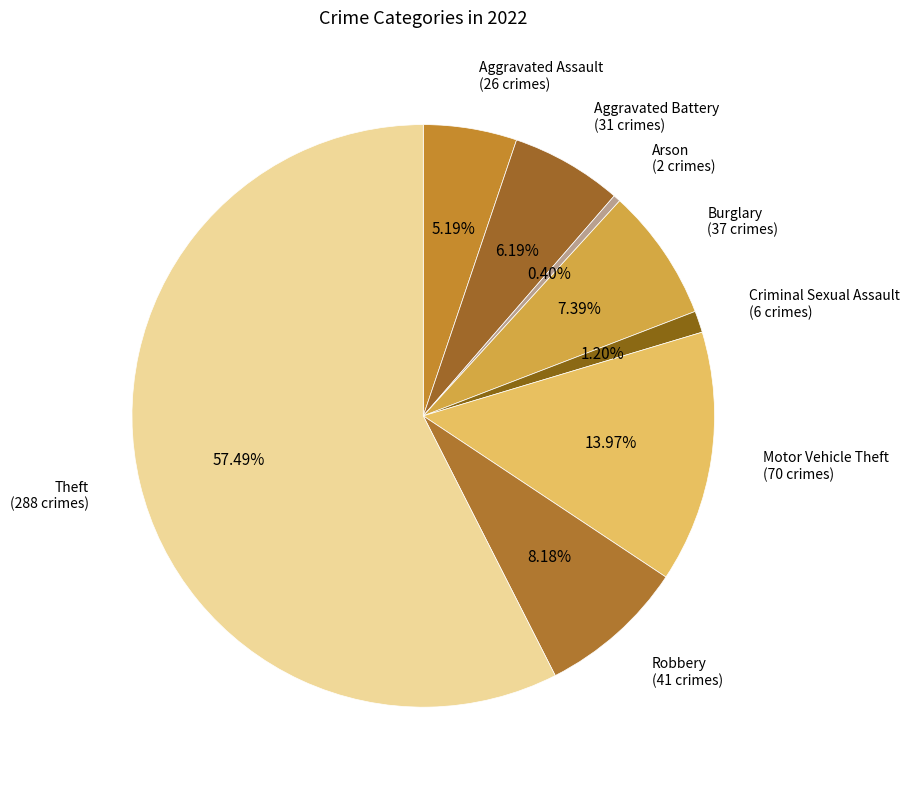

Which category has the biggest portion of the pie?

Theft (288 crimes)